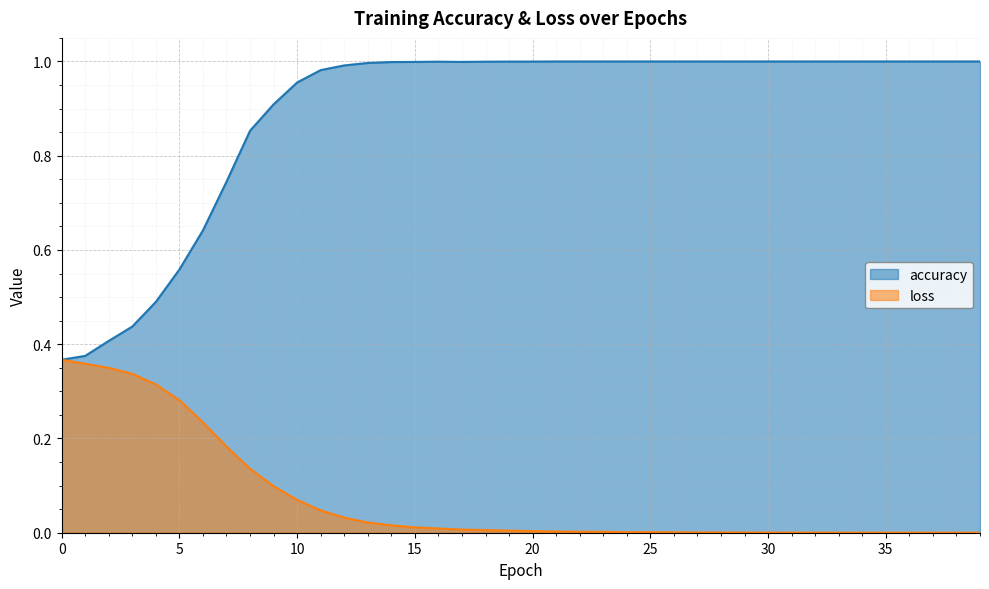

What are all the series names shown in the legend?

accuracy, loss